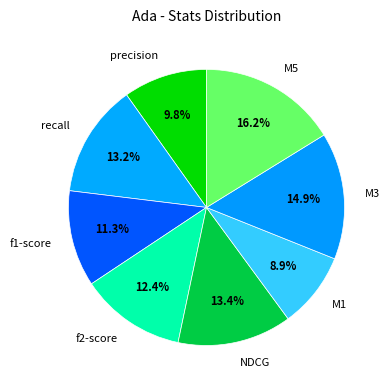

Which has a higher value, M1 or f2-score?

f2-score